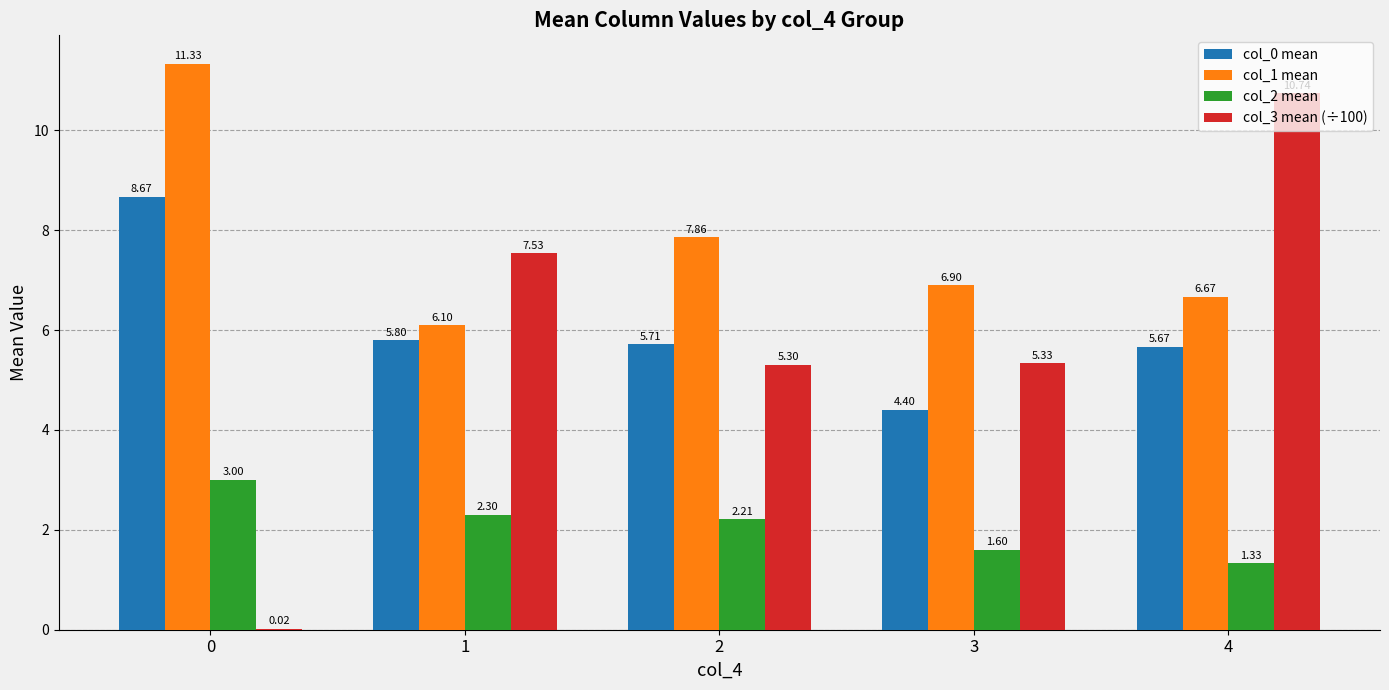

Where is col_2 mean nearest to the value 2?

2